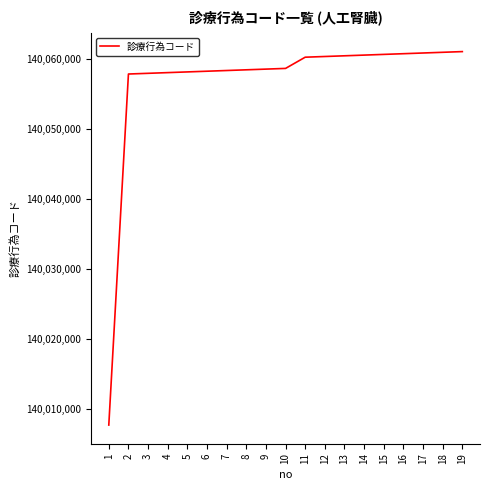

True or false: the data shows 55115246 at 4.

False